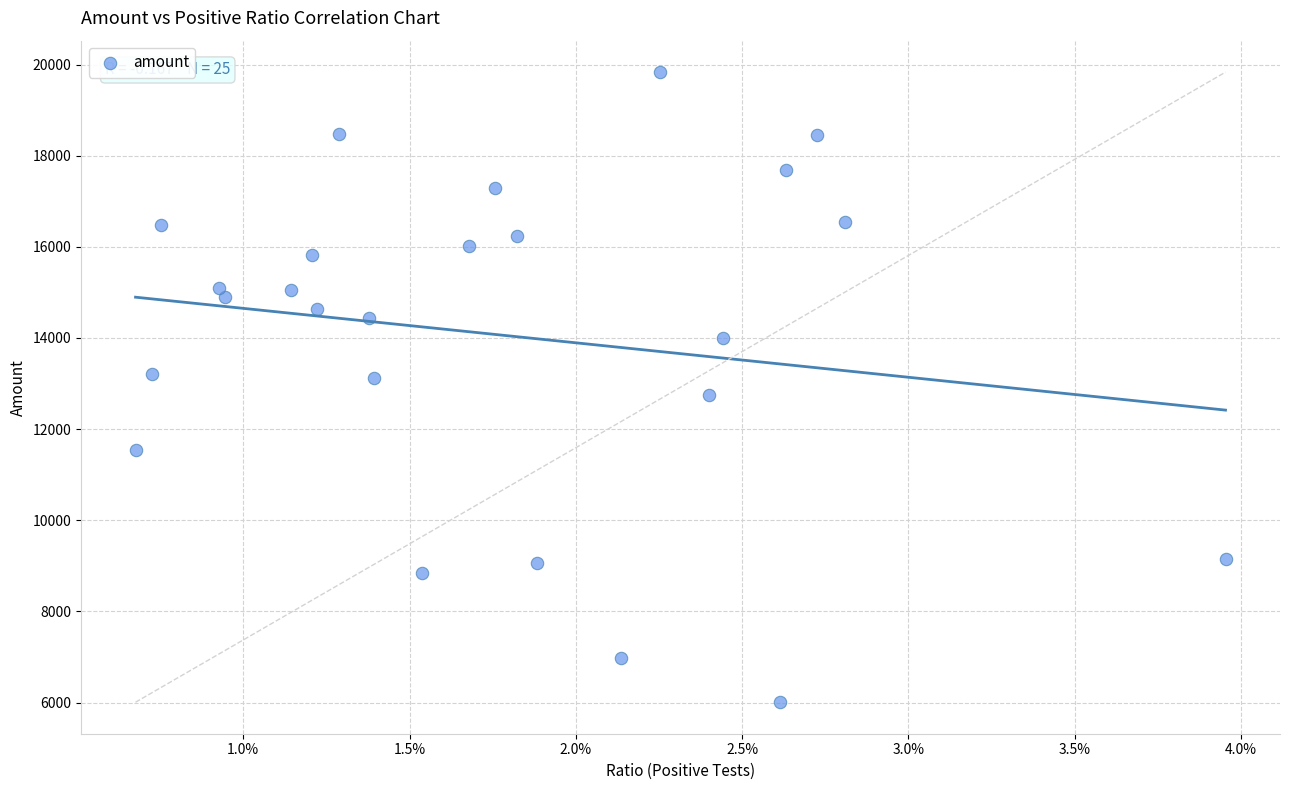

What is the range of Y values (max minus min)?

13823